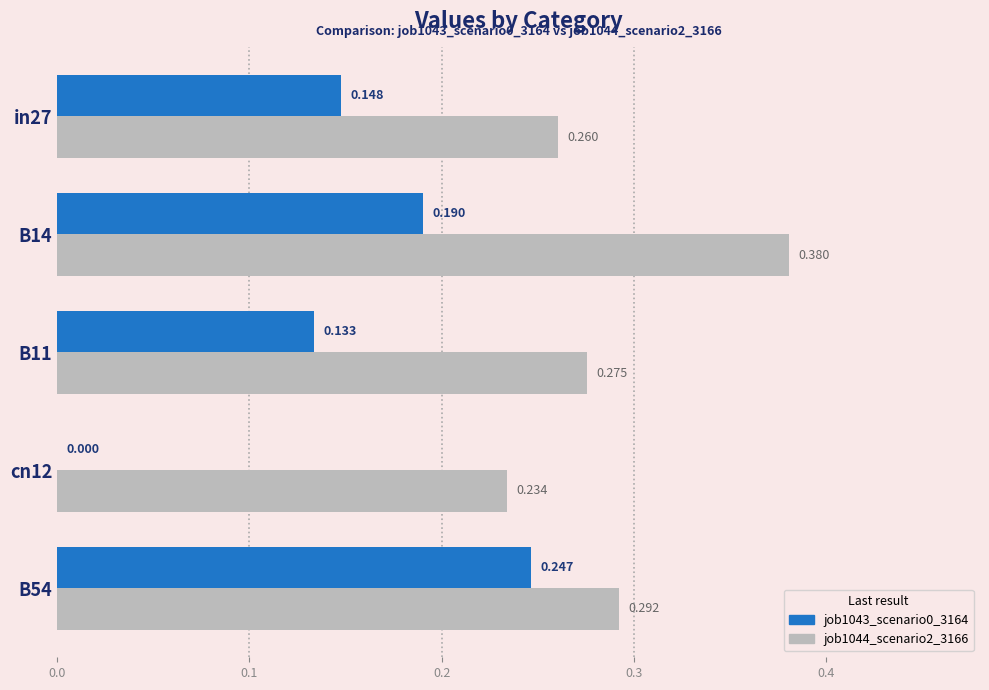

Is the value of job1044_scenario2_3166 at in27 greater than the value of job1043_scenario0_3164 at B11?

Yes